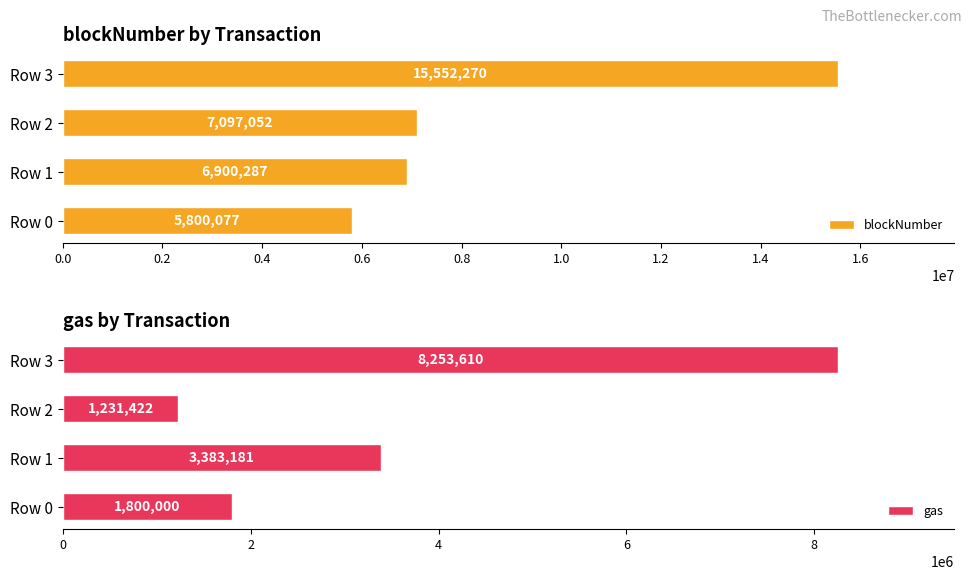

Rank the series by their average value, from lowest to highest.

gas, blockNumber